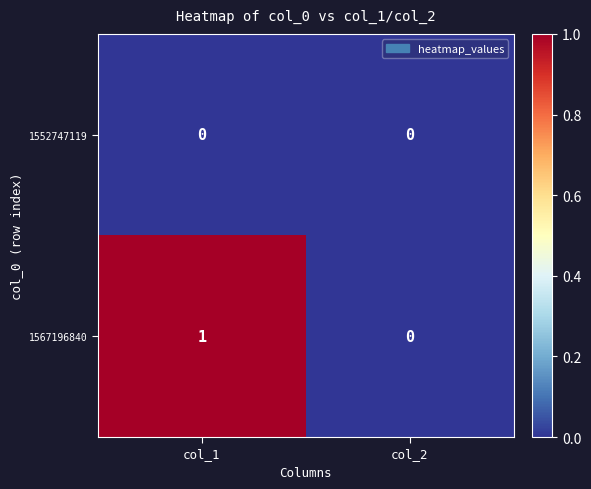

Reading right to left, extract all data points from this chart.

1552747119: col_2=0	col_1=0
1567196840: col_2=0	col_1=1